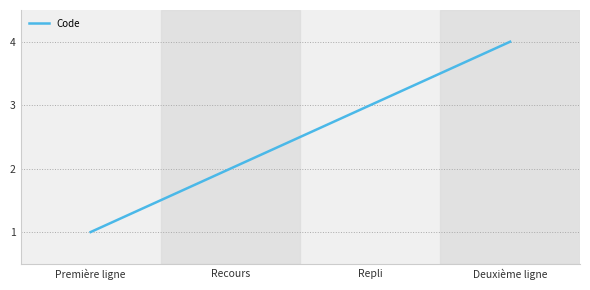

Does the chart display data point markers on the line(s)?

No